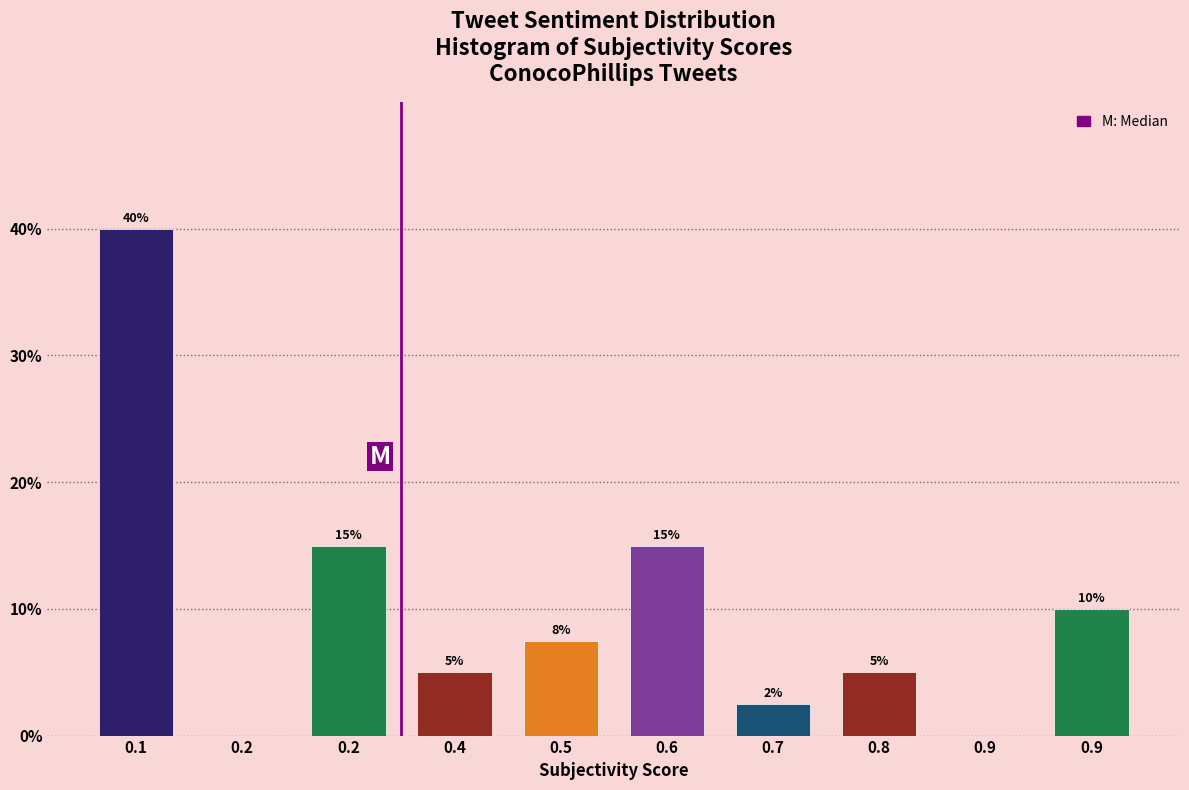

How many data points does each series have?

10